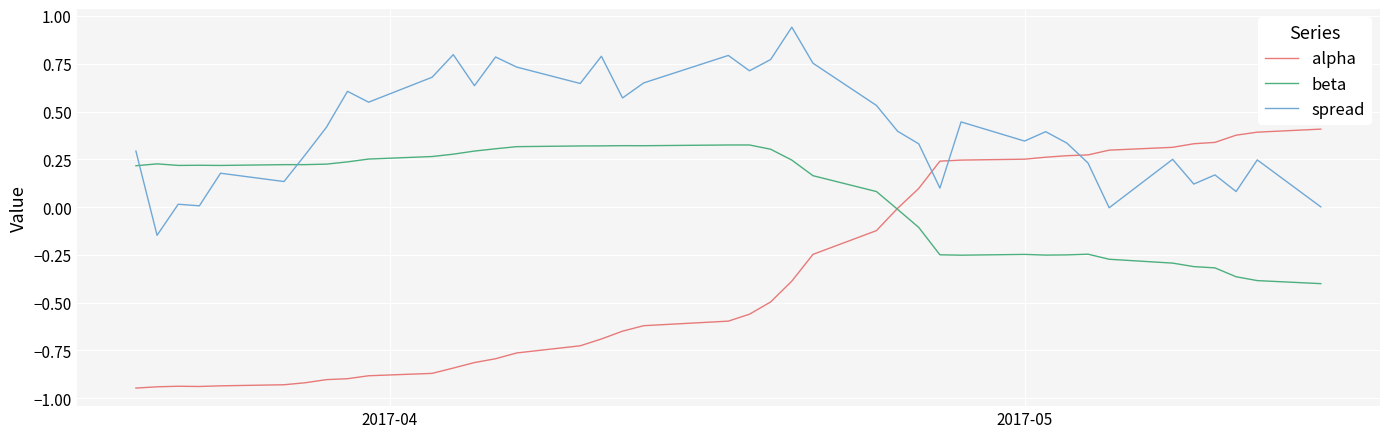

After their last crossing, which series has the higher values: beta or spread?

spread